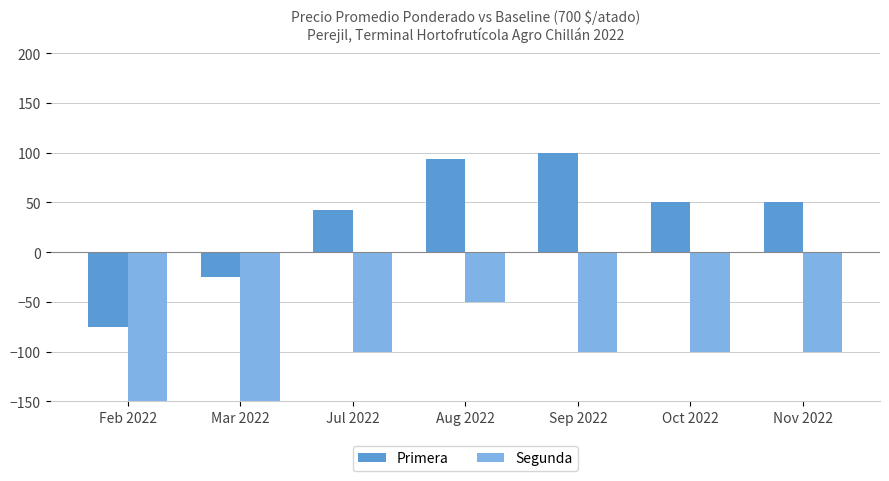

Rank the series by their maximum value, from lowest to highest.

Segunda, Primera